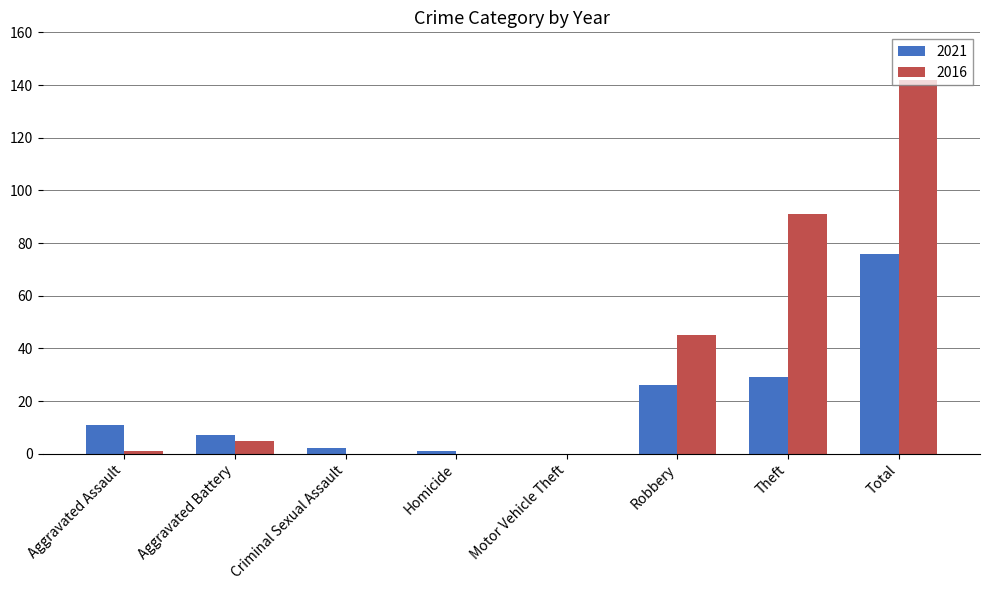

Which series changed the most between Motor Vehicle Theft and Robbery?

2016